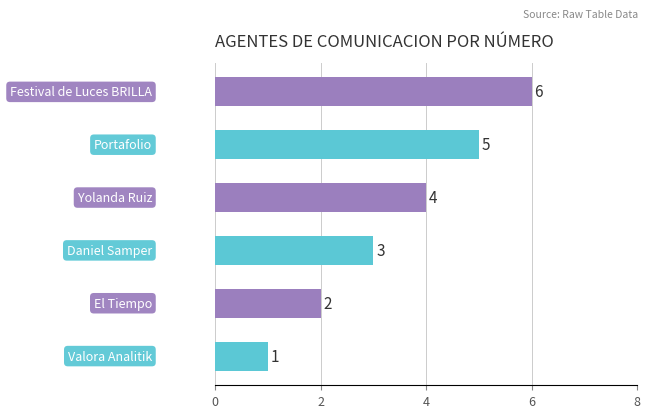

How many data points are less than 4?

3